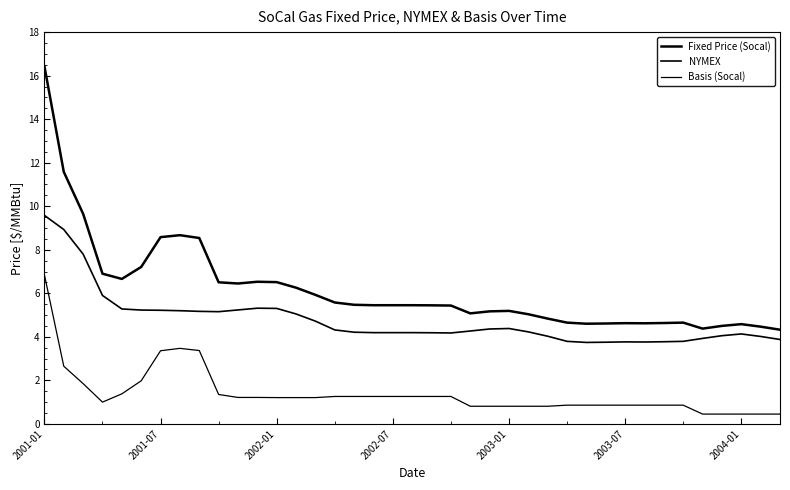

Is this an area chart (filled region under the line)?

No